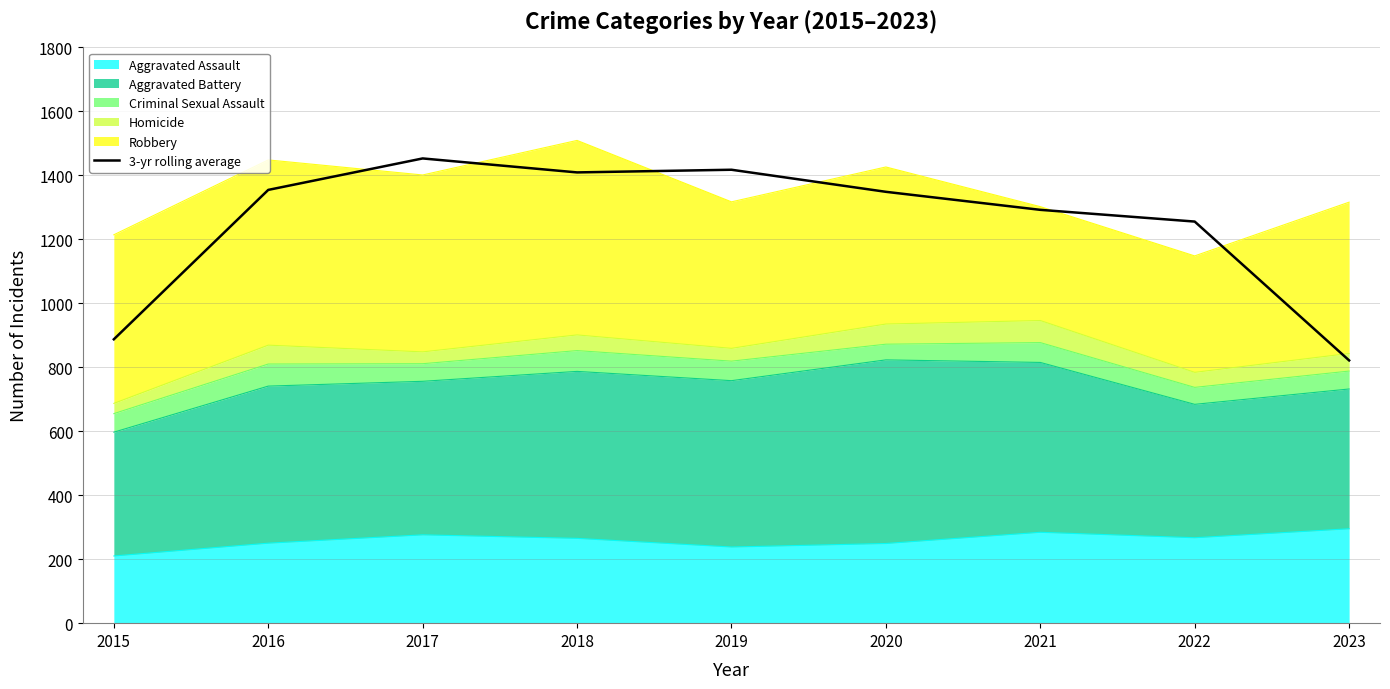

What is the sum of all values?

11237.7